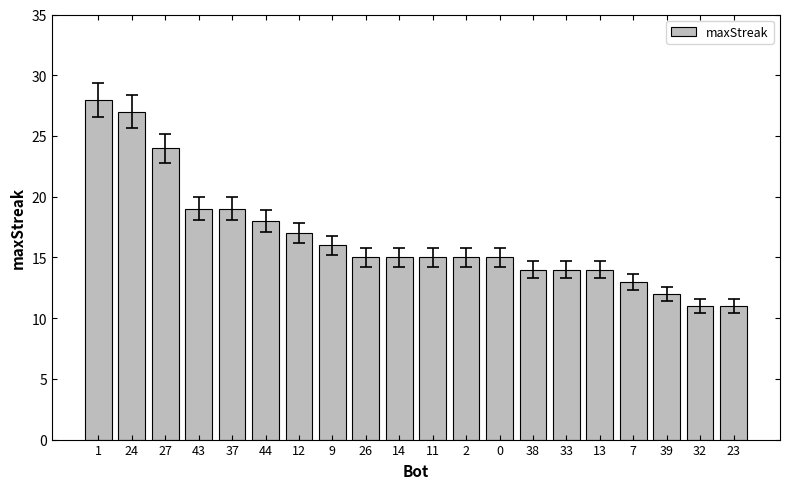

Reading left to right, what are all the values shown in this chart?

28	27	24	19	19	18	17	16	15	15	15	15	15	14	14	14	13	12	11	11